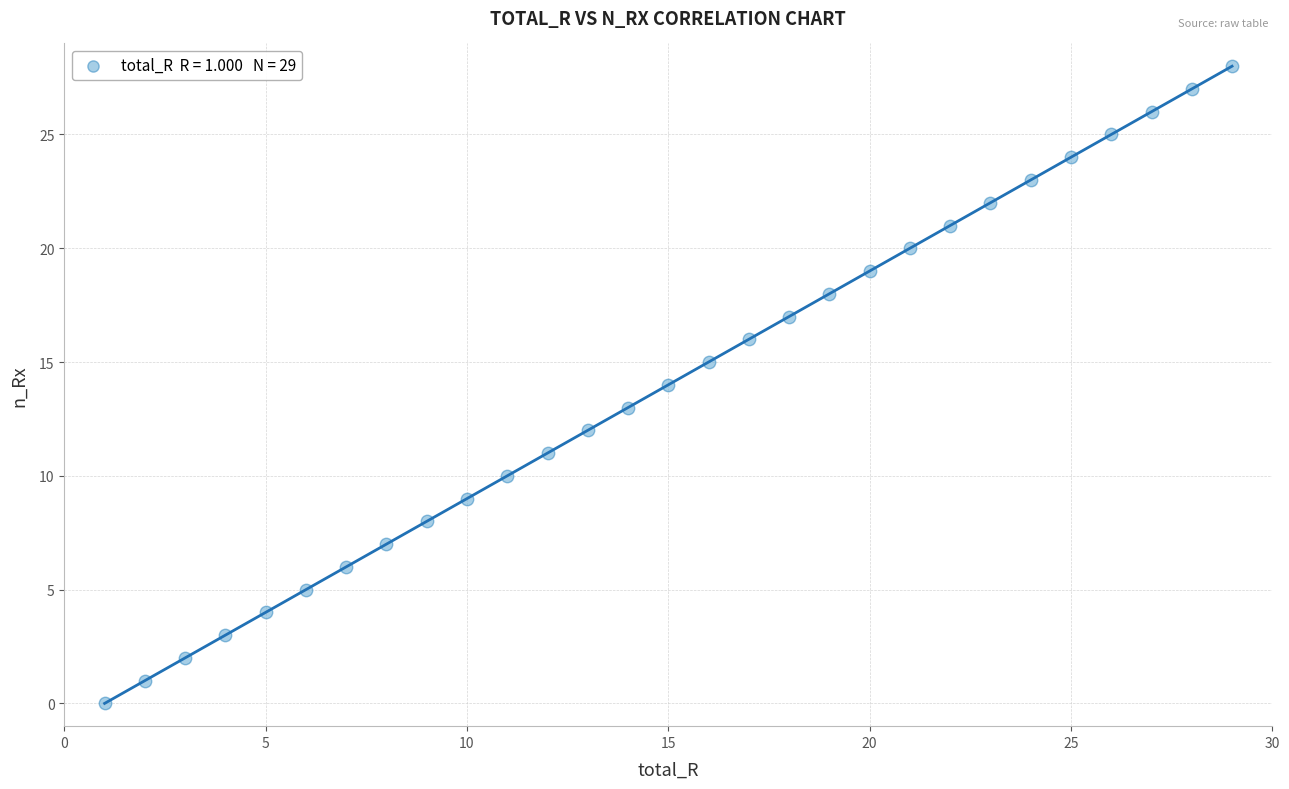

What is the range of X values (max minus min)?

28